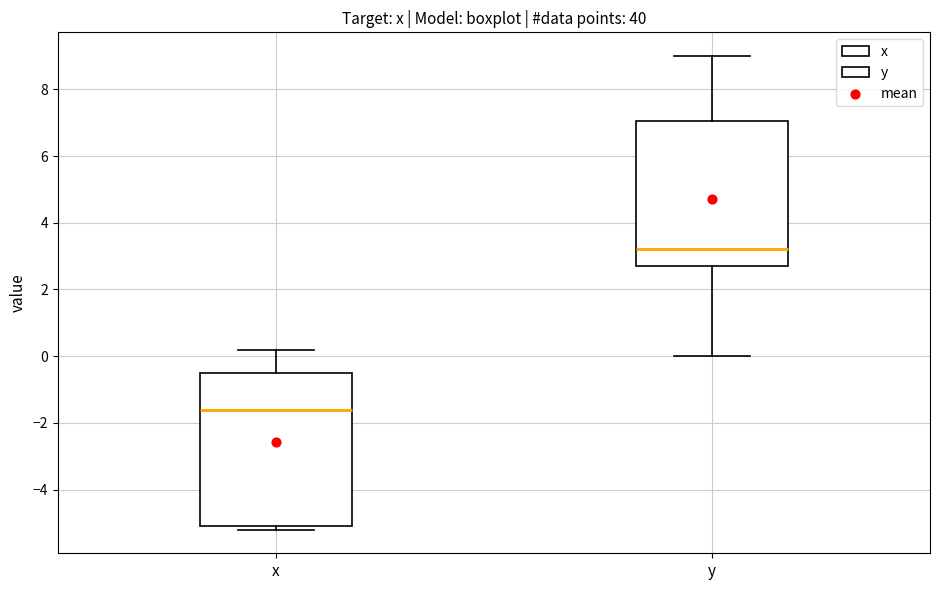

Comparing the boxes themselves (not the whiskers), which one is the tallest?

x